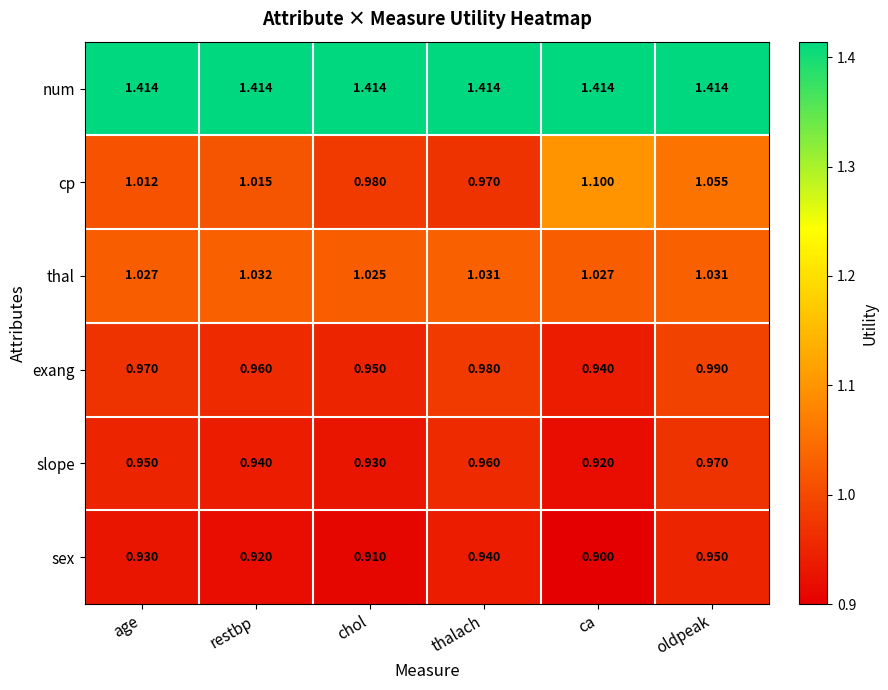

List the series in order of their peak value, lowest first.

sex, slope, exang, thal, cp, num